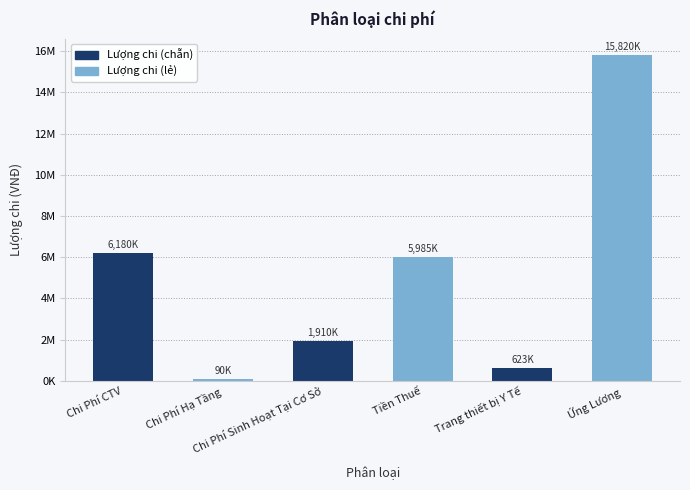

What is the difference between the maximum and minimum values?

15730000